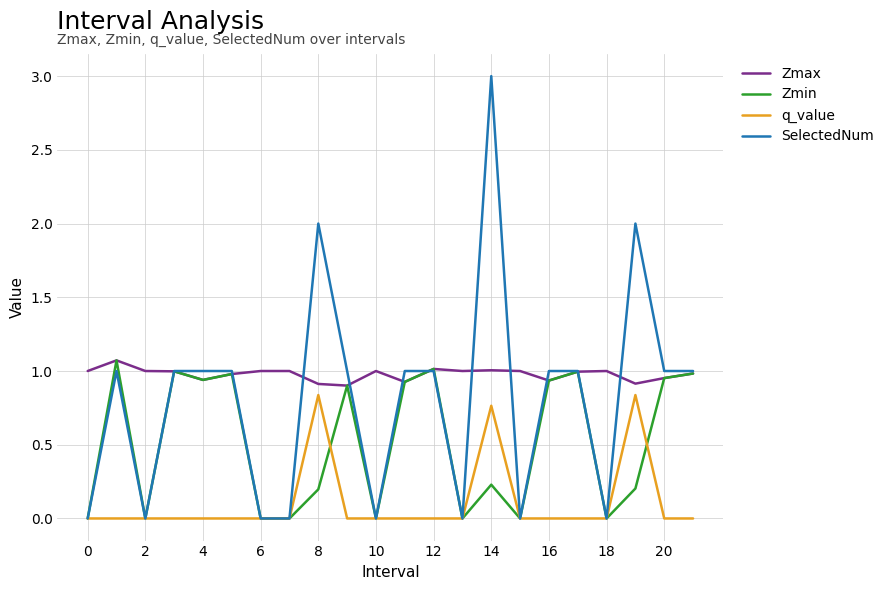

Which series has the largest range (max minus min)?

SelectedNum